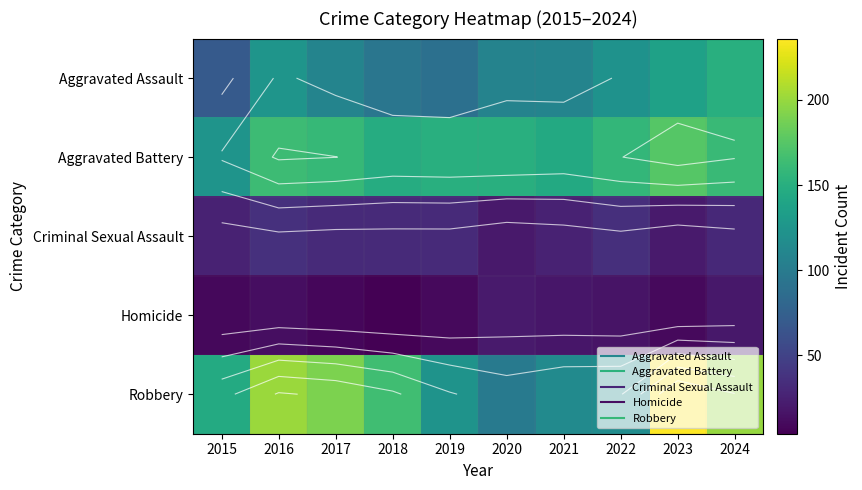

What is the difference between the maximum and minimum values in the Aggravated Battery series?

51